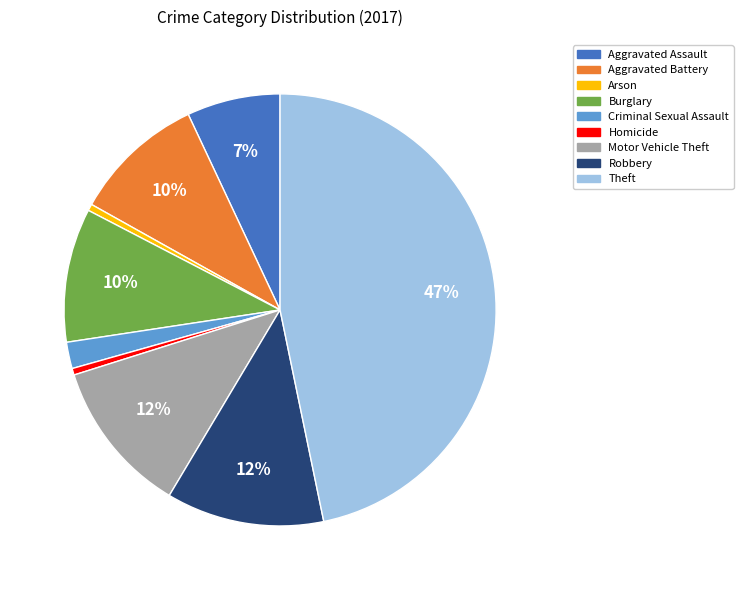

Count the number of slices in the pie.

9